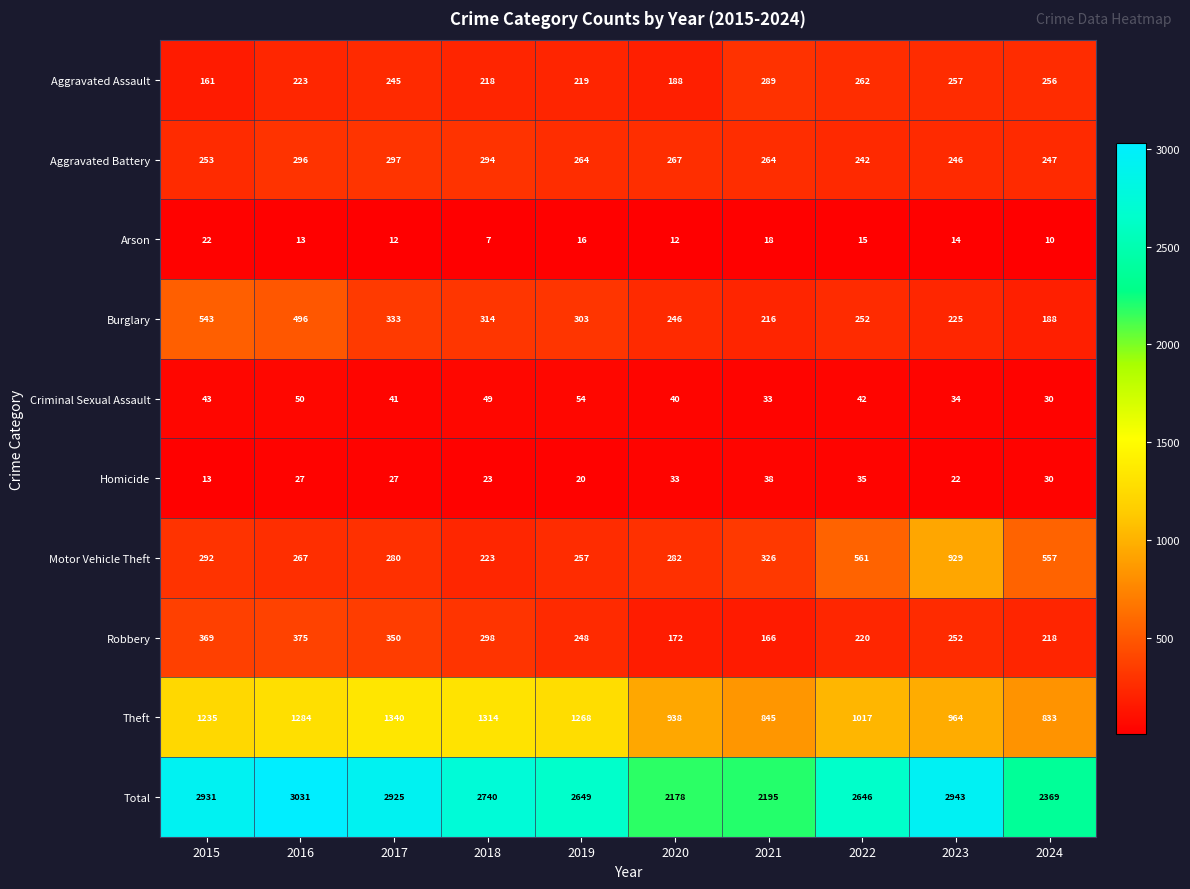

What is the smallest value displayed?

7